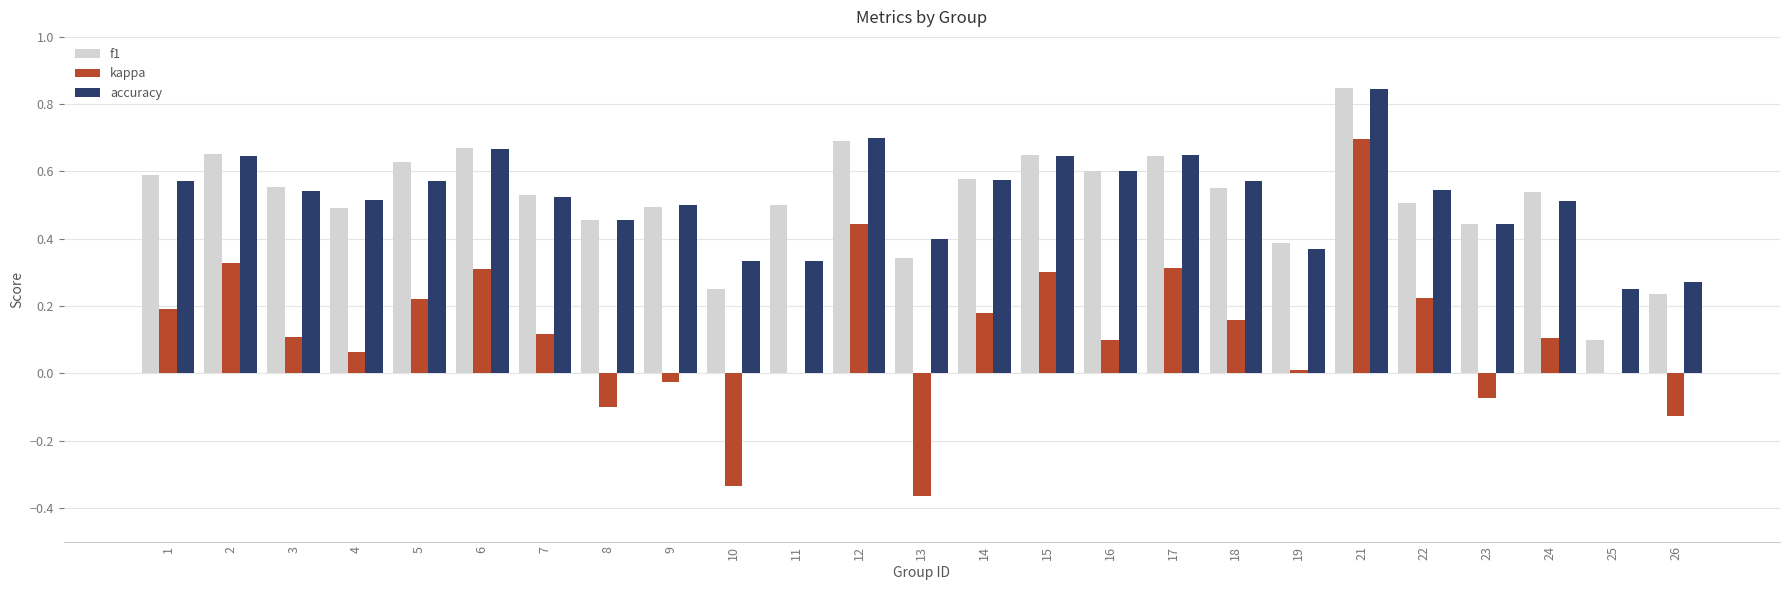

Is it true that f1 equals 0.2 at 26?

True